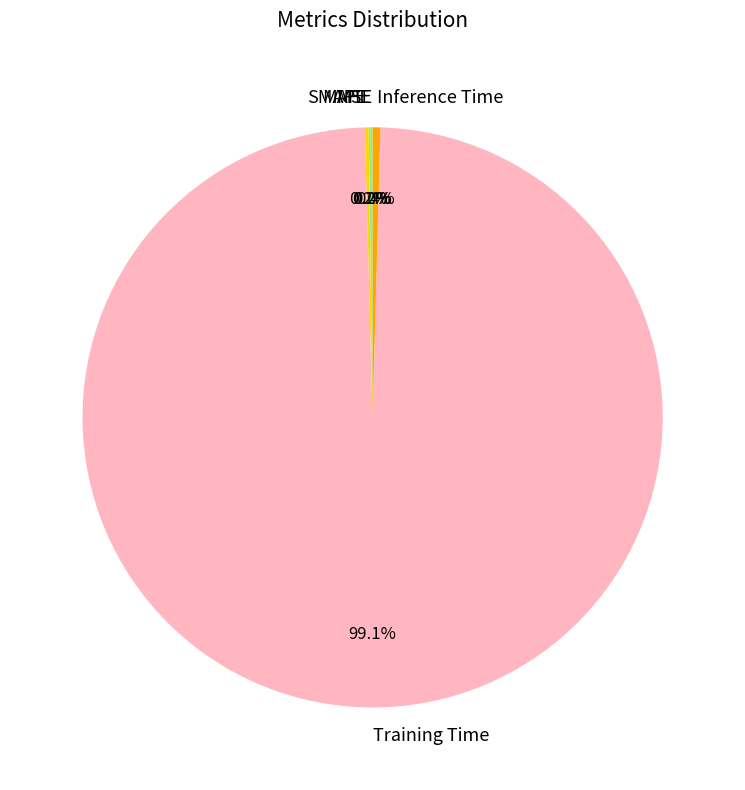

What is the largest slice in the pie chart?

Training Time